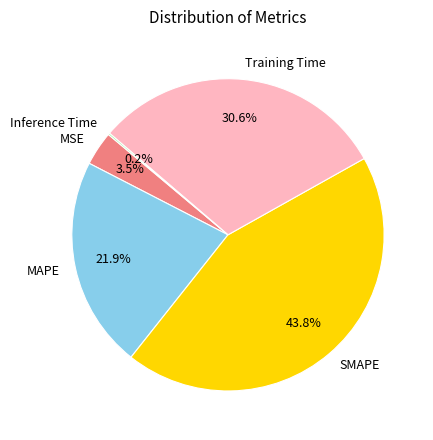

What percentage is NOT represented by Training Time?

69.4%